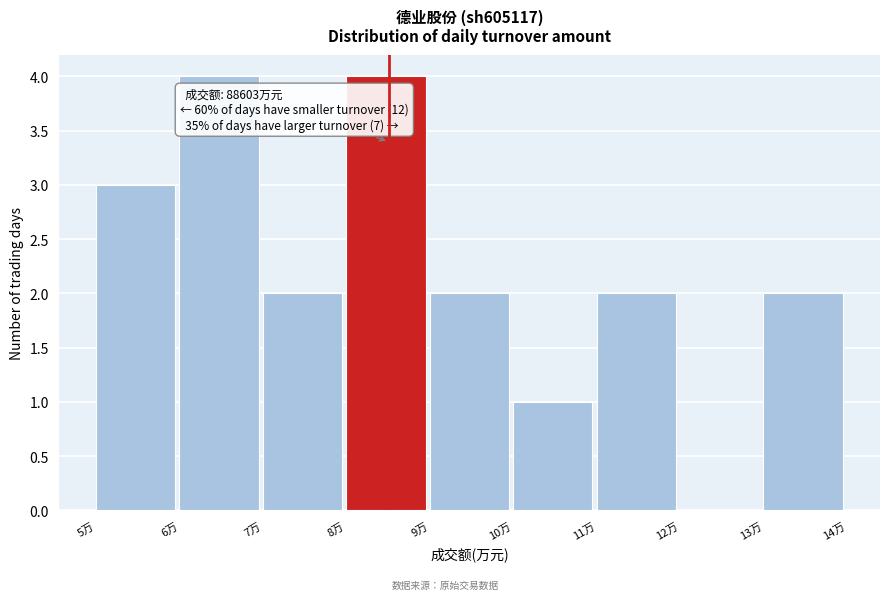

Reading left to right, extract all data points from this chart.

5万=3	6万=4	7万=2	8万=4	9万=2	10万=1	11万=2	12万=0	13万=2